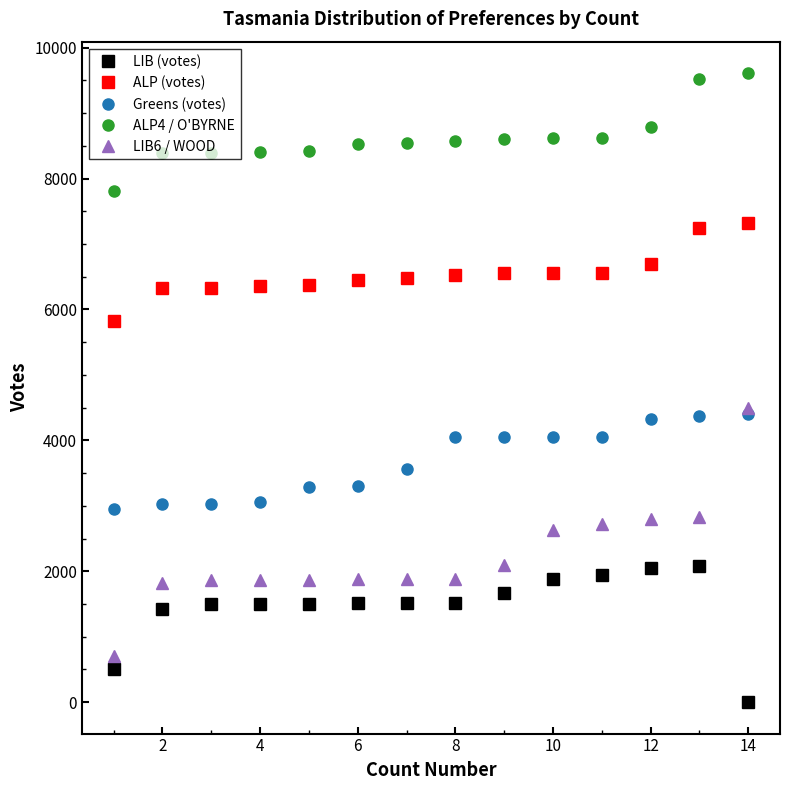

Which series has the widest spread of values?

LIB6 / WOOD